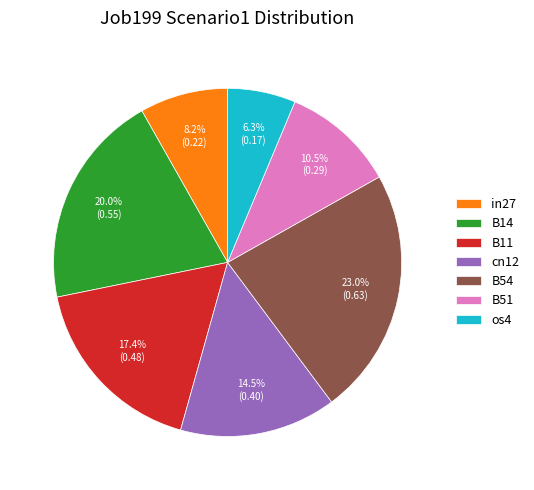

The in27 slice represents 8% of the pie. True or false?

True